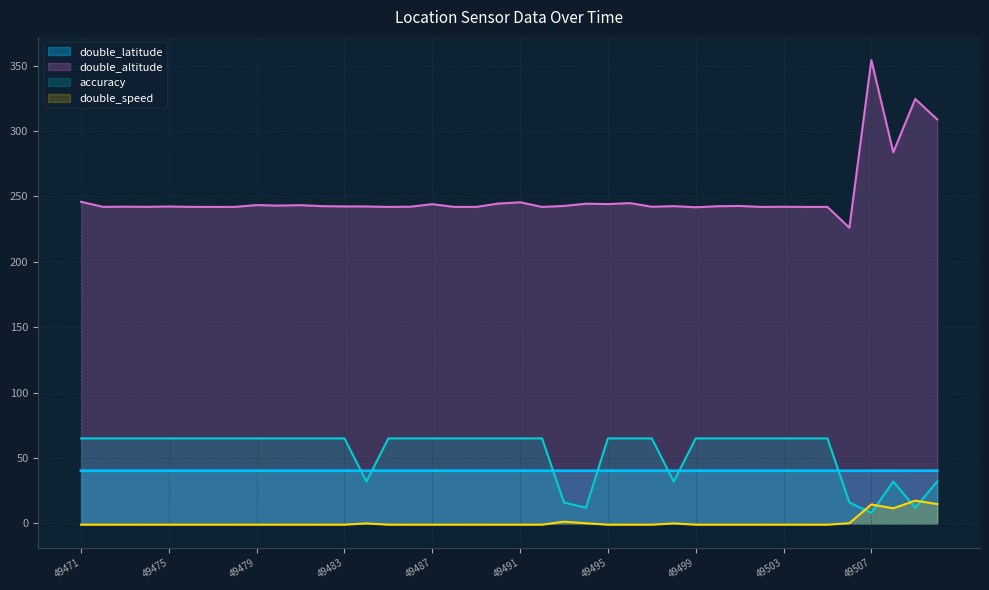

The value of double_speed at 49479 is -0.6. True or false?

False